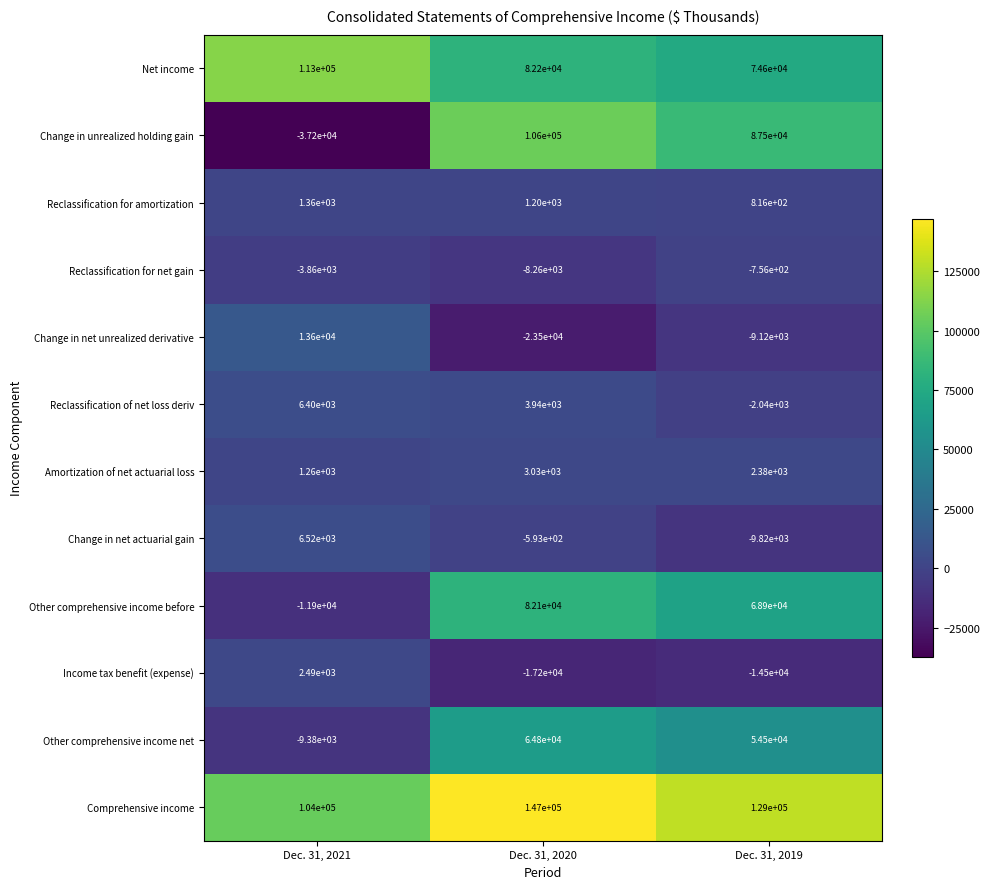

What is the minimum value shown in the chart?

-37200